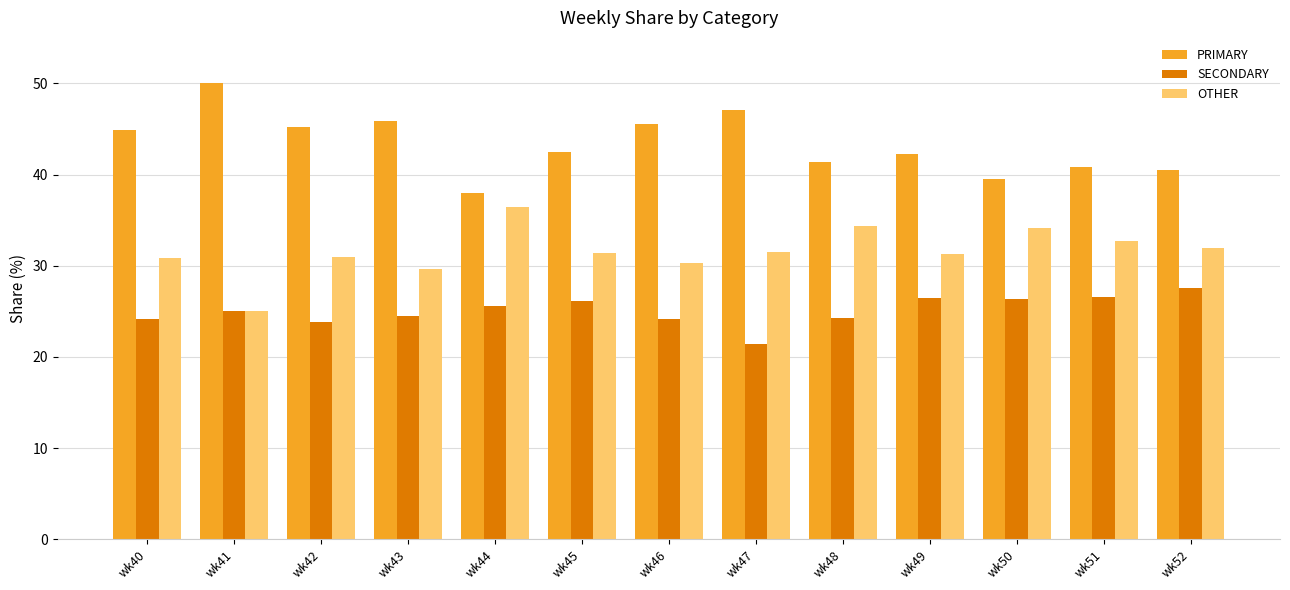

Is it true that SECONDARY equals 46.3 at wk49?

False